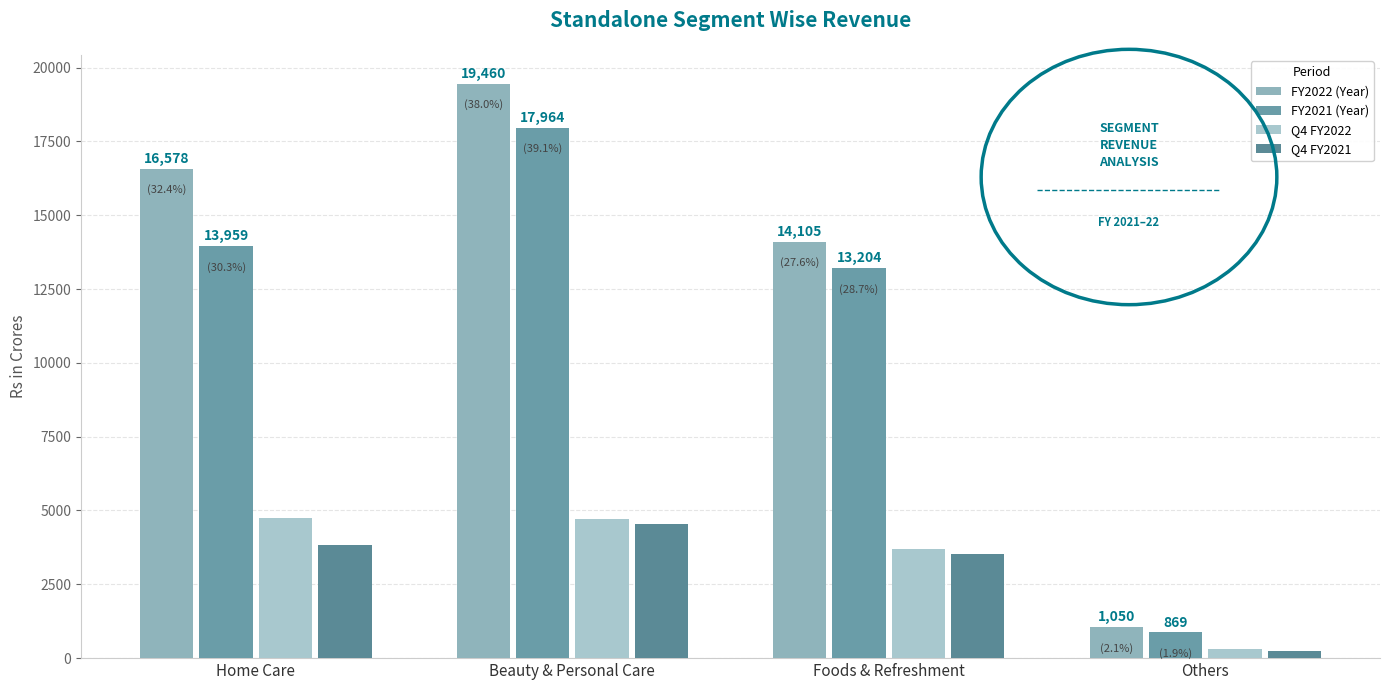

Rank the series at Beauty & Personal Care from highest to lowest value.

FY2022 (Year), FY2021 (Year), Q4 FY2022, Q4 FY2021